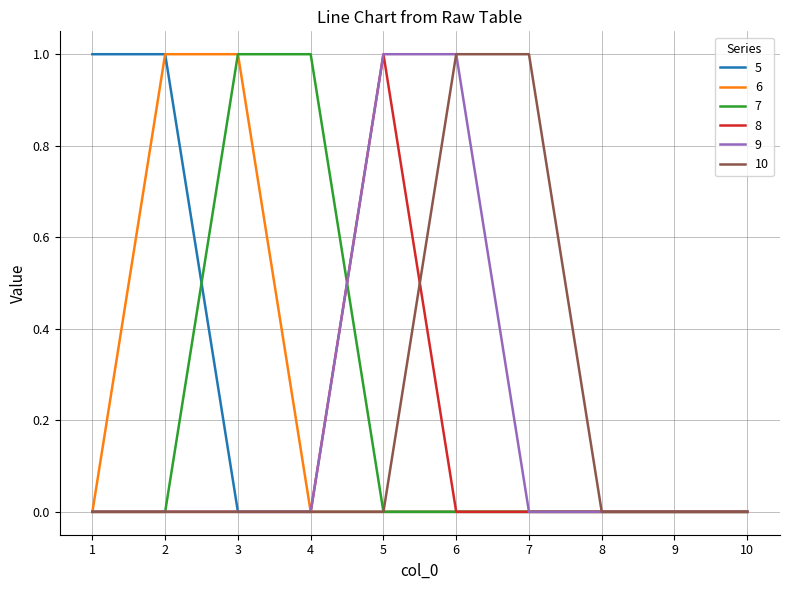

What is the spread (max minus min) of values at 1?

1